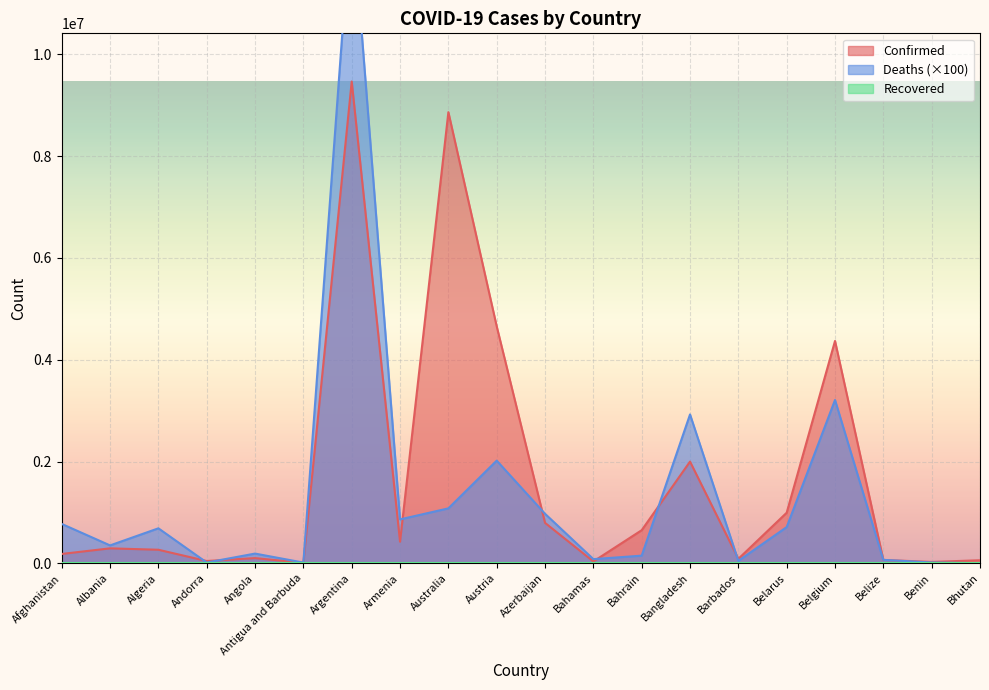

Which series has the largest total across all categories?

Confirmed